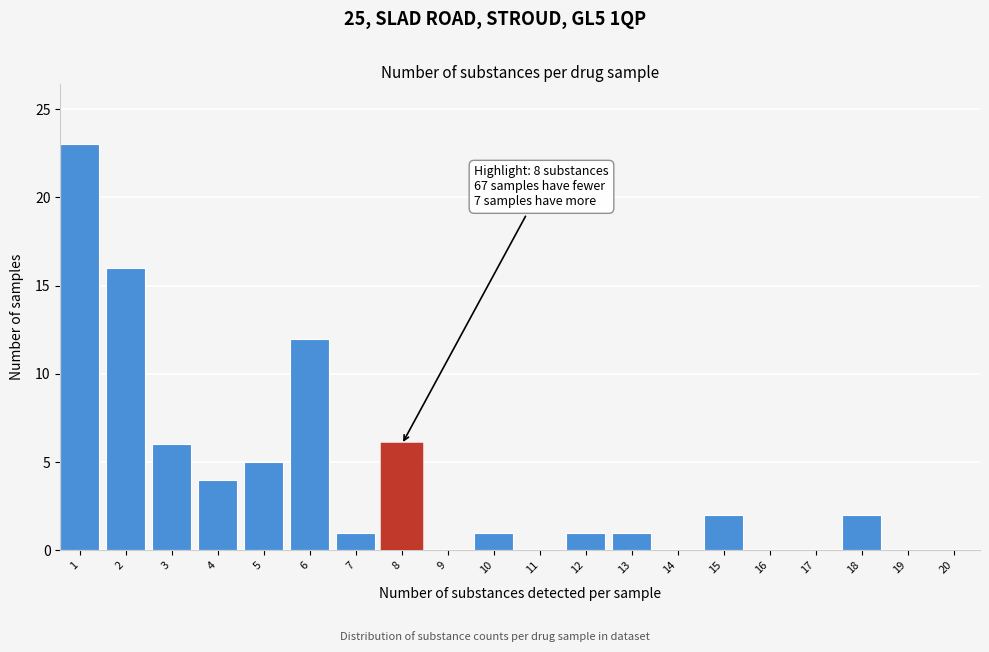

Reading left to right, list all the values displayed in this chart.

1=23	2=16	3=6	4=4	5=5	6=12	7=1	8=6	9=0	10=1	11=0	12=1	13=1	14=0	15=2	16=0	17=0	18=2	19=0	20=0